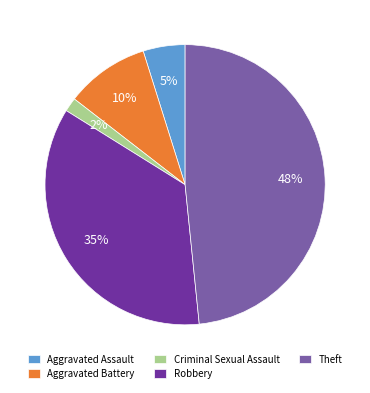

Is there a majority slice in this chart?

No